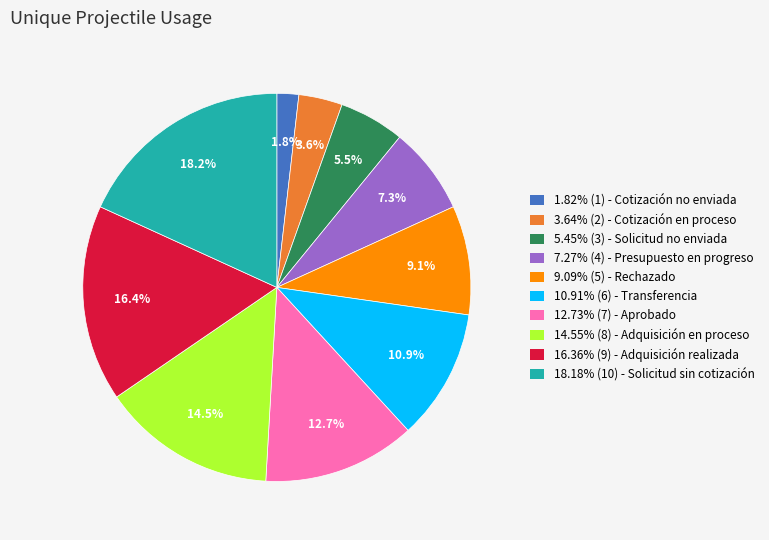

Does 7.27% (4) - Presupuesto en progreso represent more than half of the total?

No